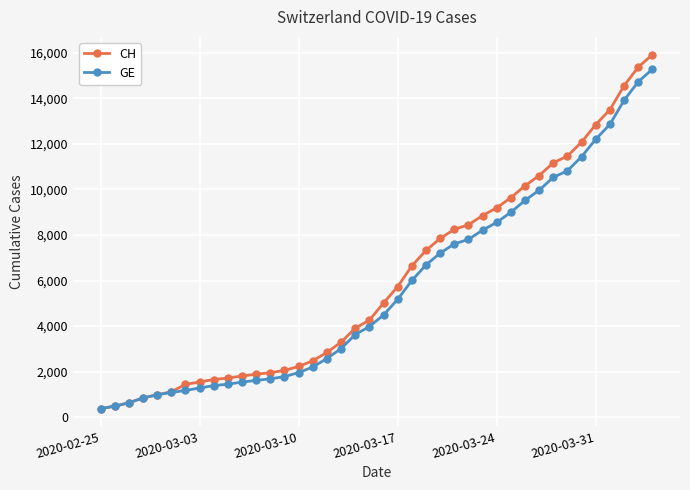

What is the minimum value for CH?

375